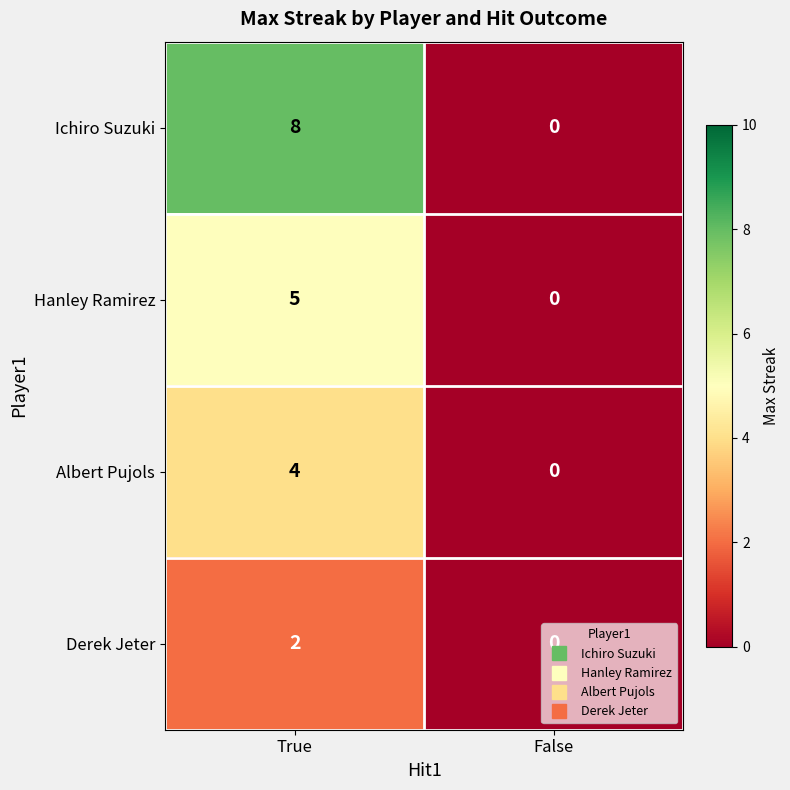

List the series in order of their overall mean, highest first.

Ichiro Suzuki, Hanley Ramirez, Albert Pujols, Derek Jeter